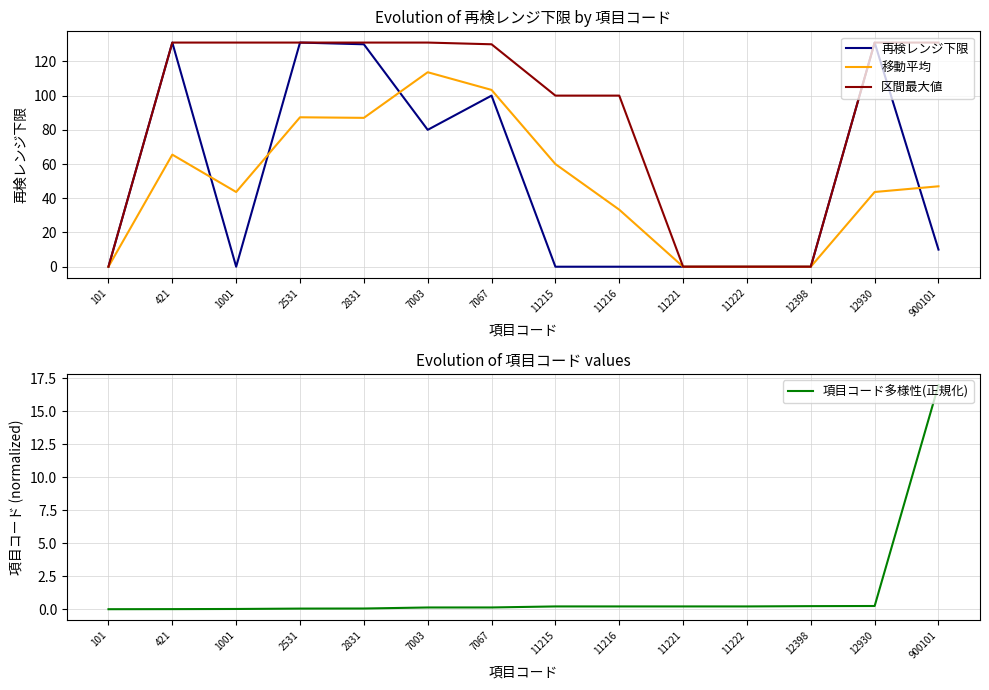

Rank the series by their maximum value, from highest to lowest.

再検レンジ下限, 区間最大値, 移動平均, 項目コード多様性(正規化)